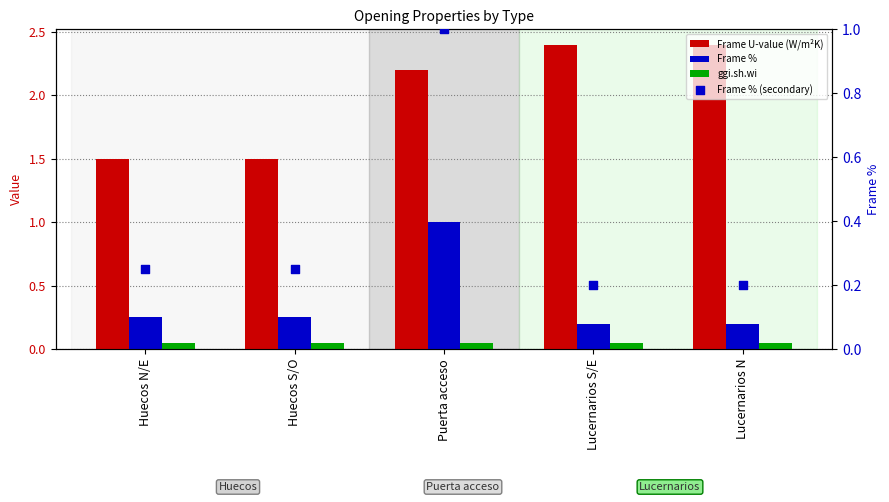

Which series contains the lowest Y value?

ggi.sh.wi